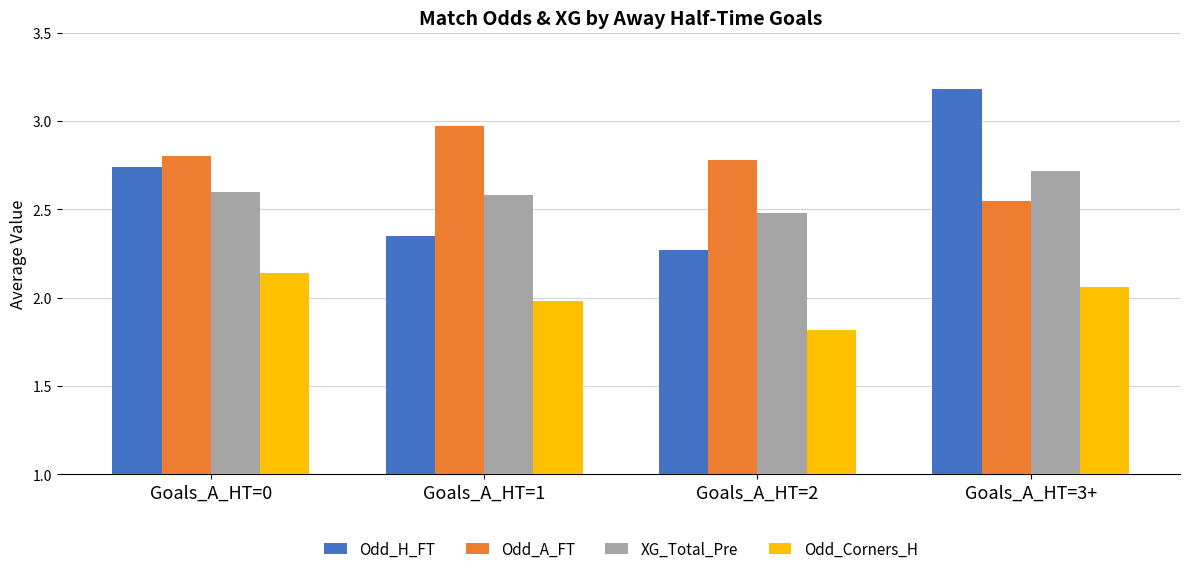

What is the label of the 4th bar from the right?

Goals_A_HT=0